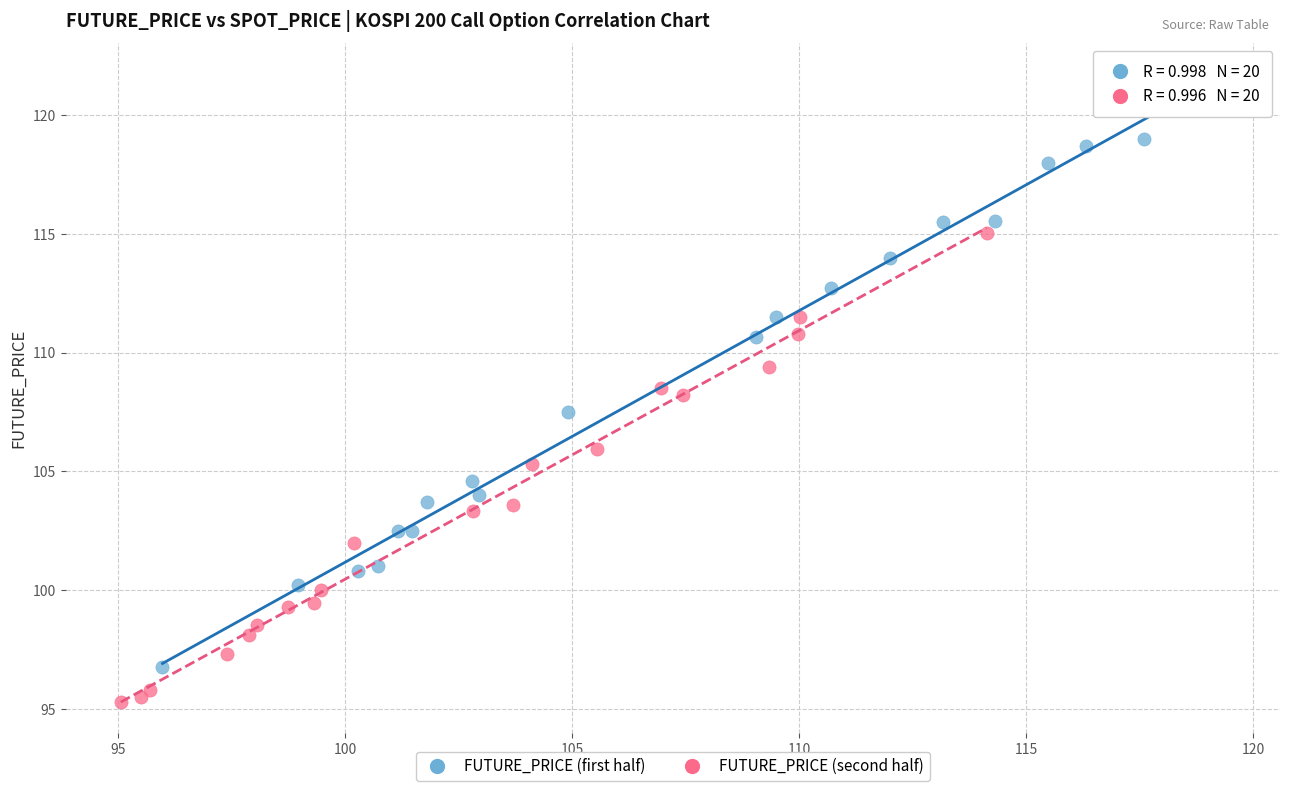

Which series contains the lowest Y value?

FUTURE_PRICE (second half)